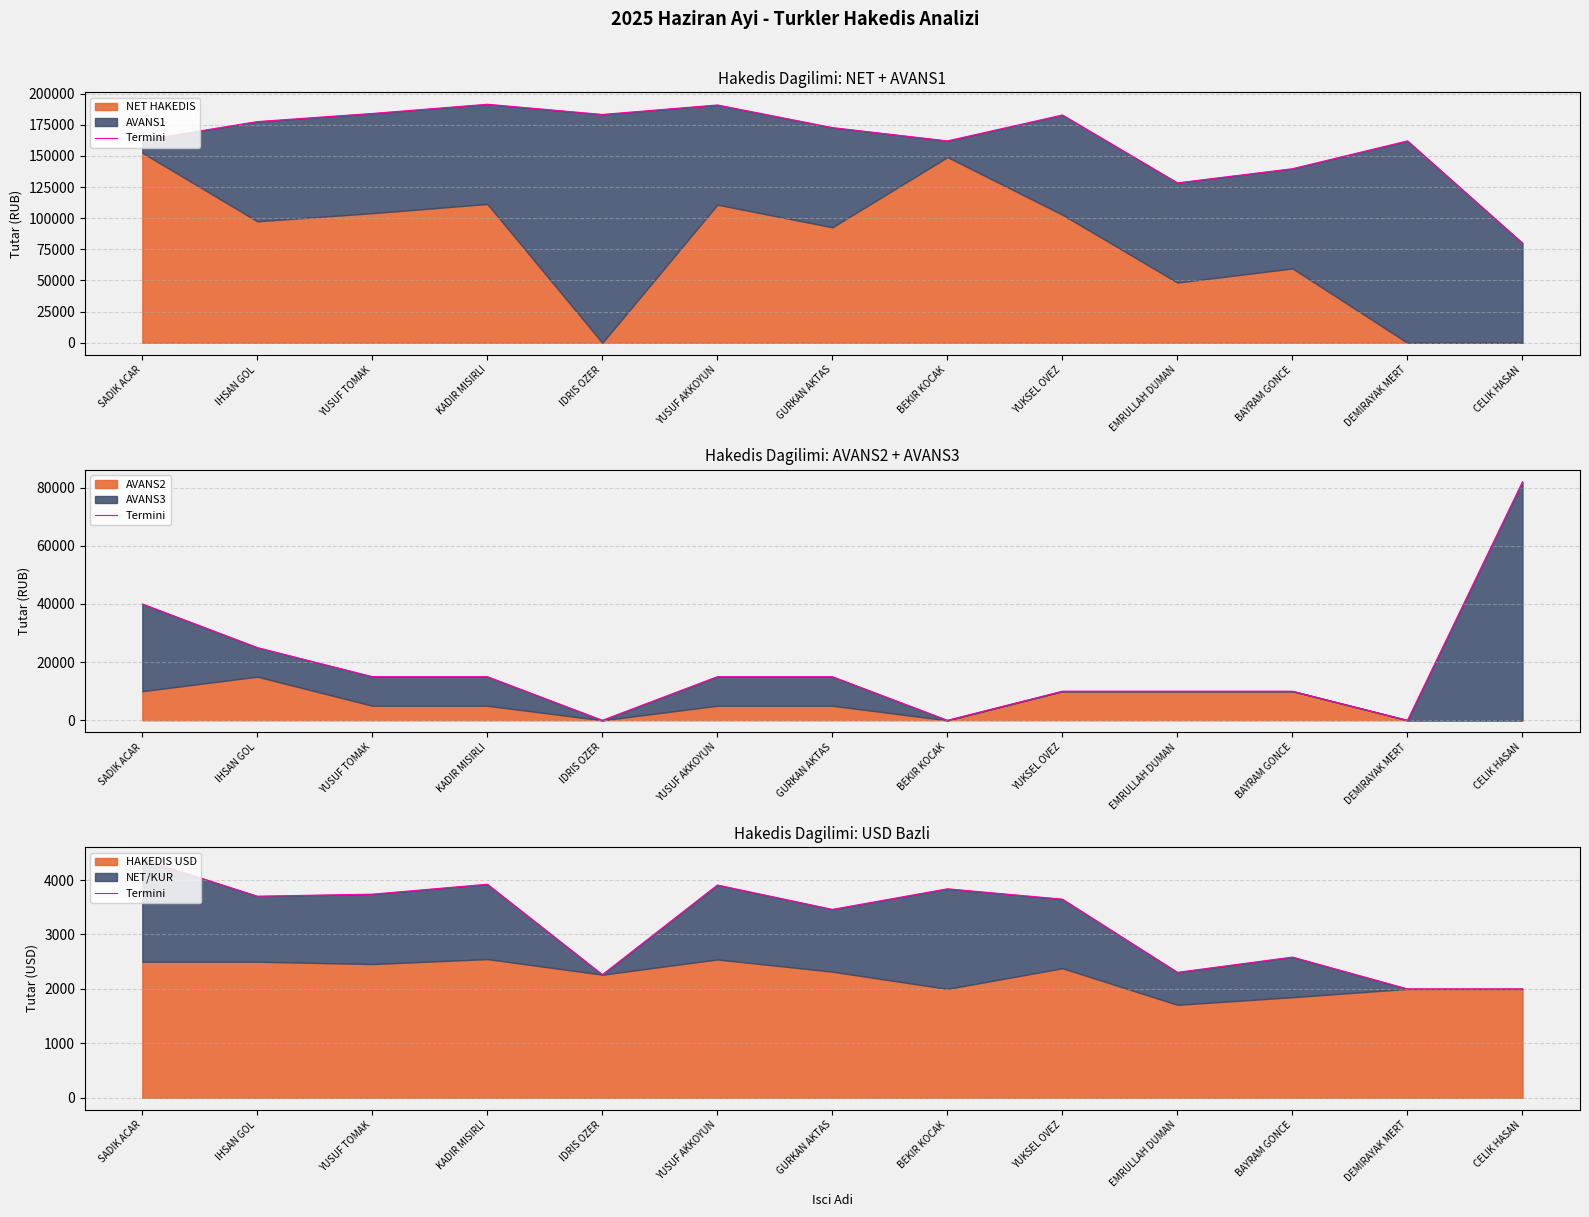

Which has a higher value, SADIK ACAR or YUKSEL OVEZ?

SADIK ACAR